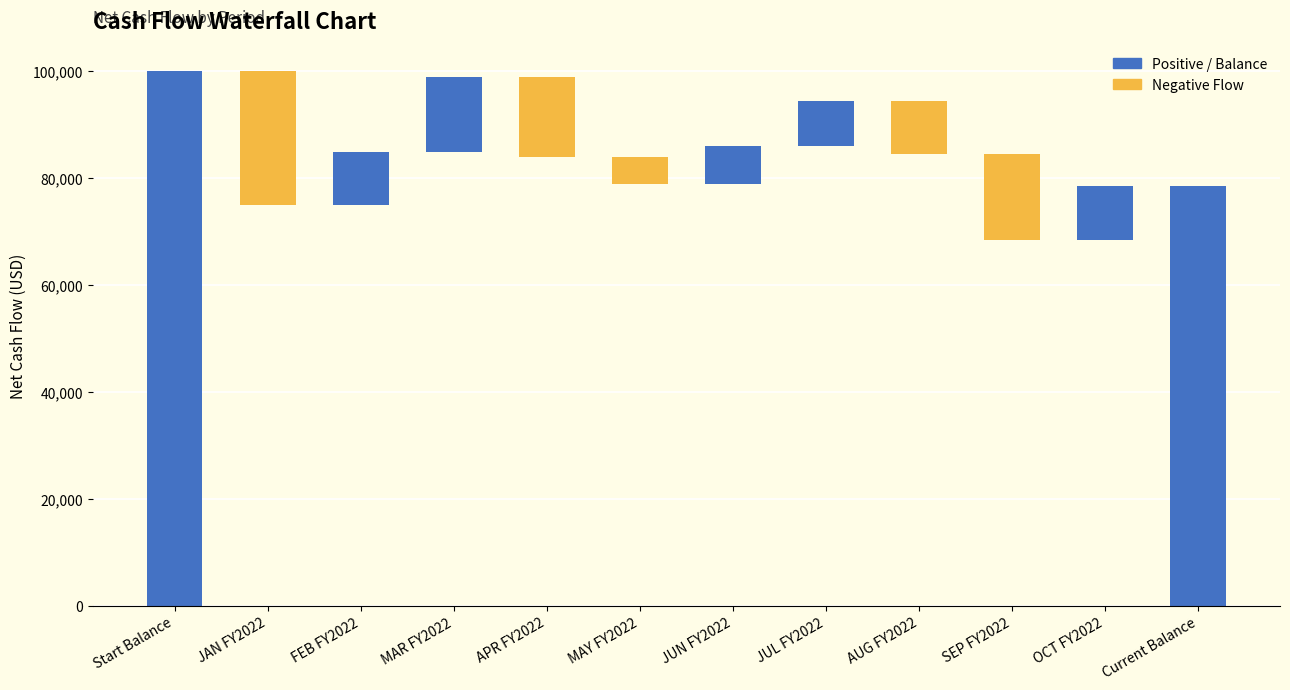

Reading left to right, extract all data points from this chart.

Positive / Balance: Start Balance=100000	JAN FY2022=0	FEB FY2022=10000	MAR FY2022=14000	APR FY2022=0	MAY FY2022=0	JUN FY2022=7000	JUL FY2022=8500	AUG FY2022=0	SEP FY2022=0	OCT FY2022=10000	Current Balance=78500
Negative Flow: Start Balance=0	JAN FY2022=25000	FEB FY2022=0	MAR FY2022=0	APR FY2022=15000	MAY FY2022=5000	JUN FY2022=0	JUL FY2022=0	AUG FY2022=10000	SEP FY2022=16000	OCT FY2022=0	Current Balance=0